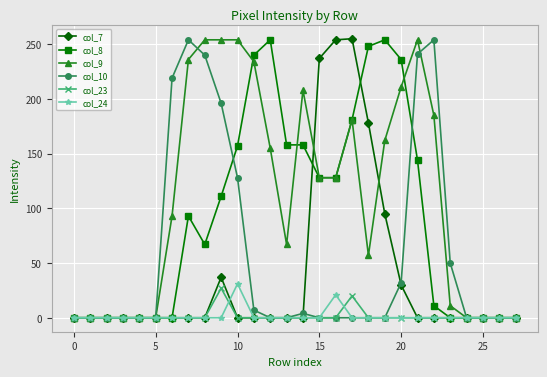

How many values in the col_9 series are below 128?

14